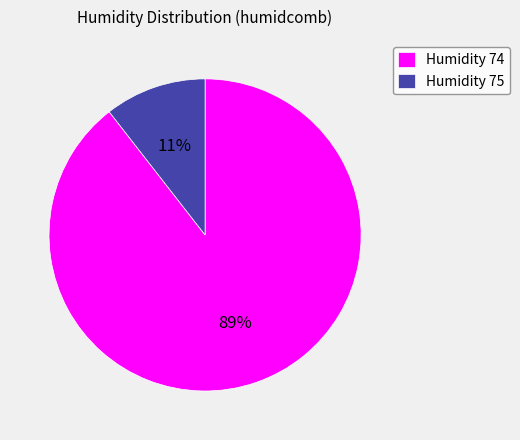

Which category accounts for the majority?

Humidity 74